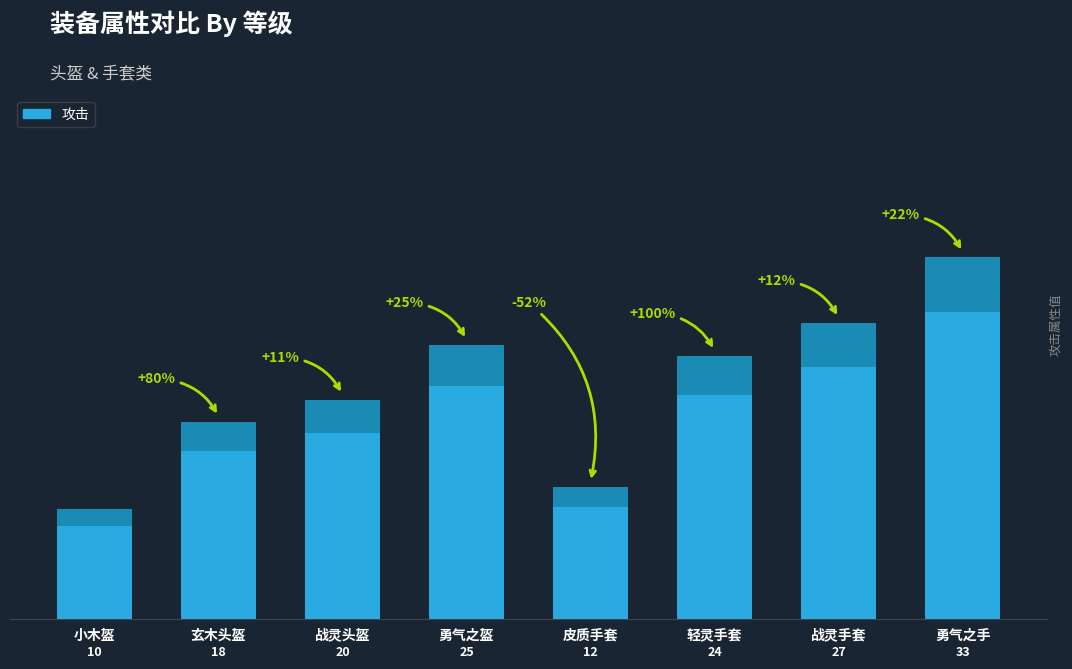

What is the label of the 5th bar from the right?

勇气之盔